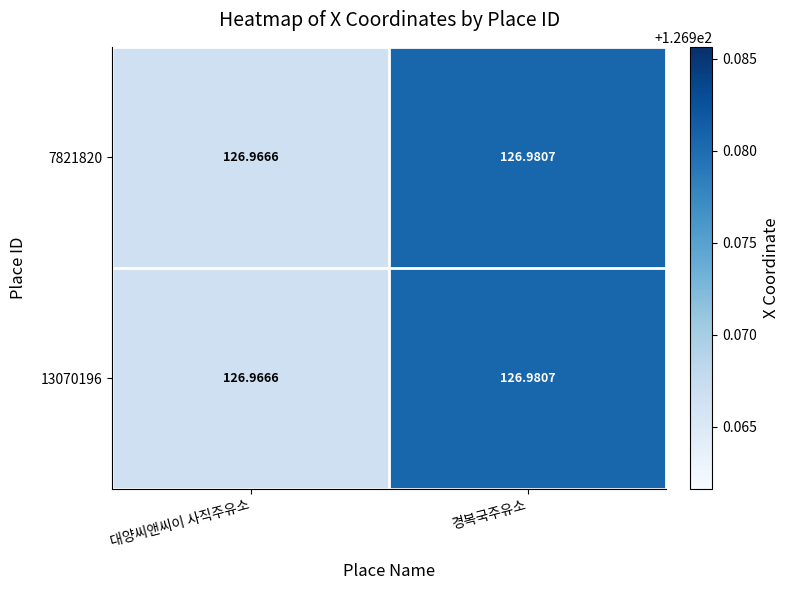

Rank the categories by 7821820 value from lowest to highest.

대양씨앤씨이 사직주유소, 경복국주유소